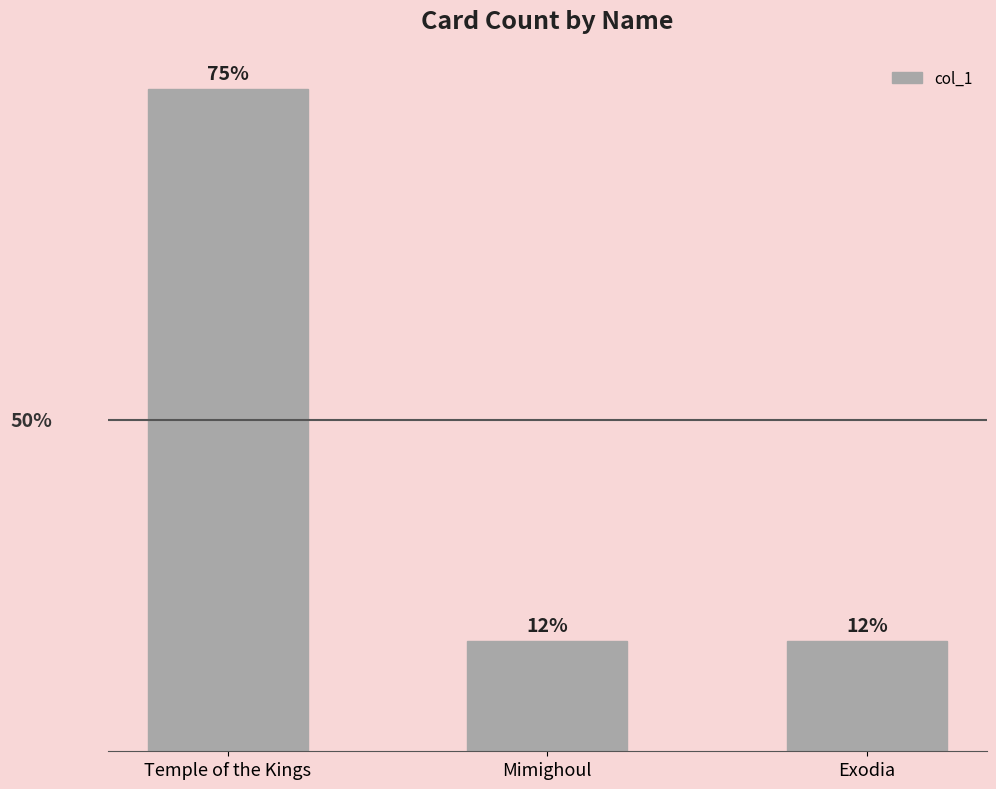

Is it true that the value at Temple of the Kings is 10?

False